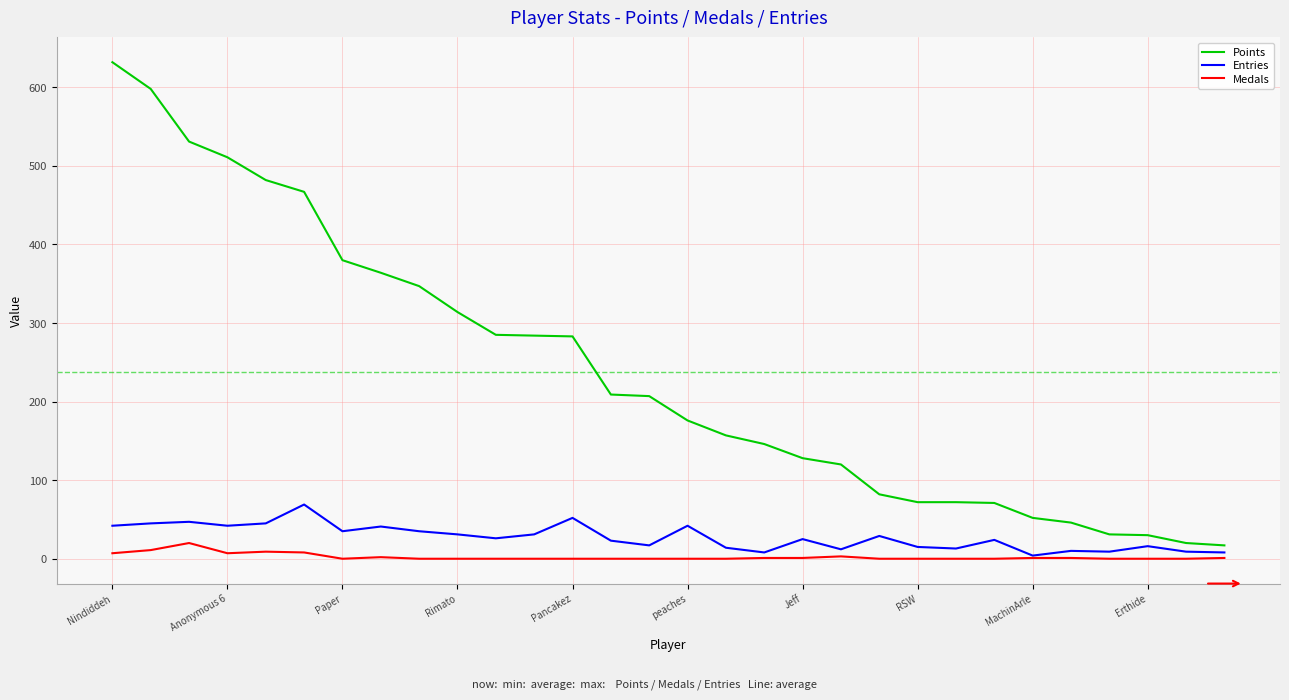

Which series has the widest spread of values?

Points